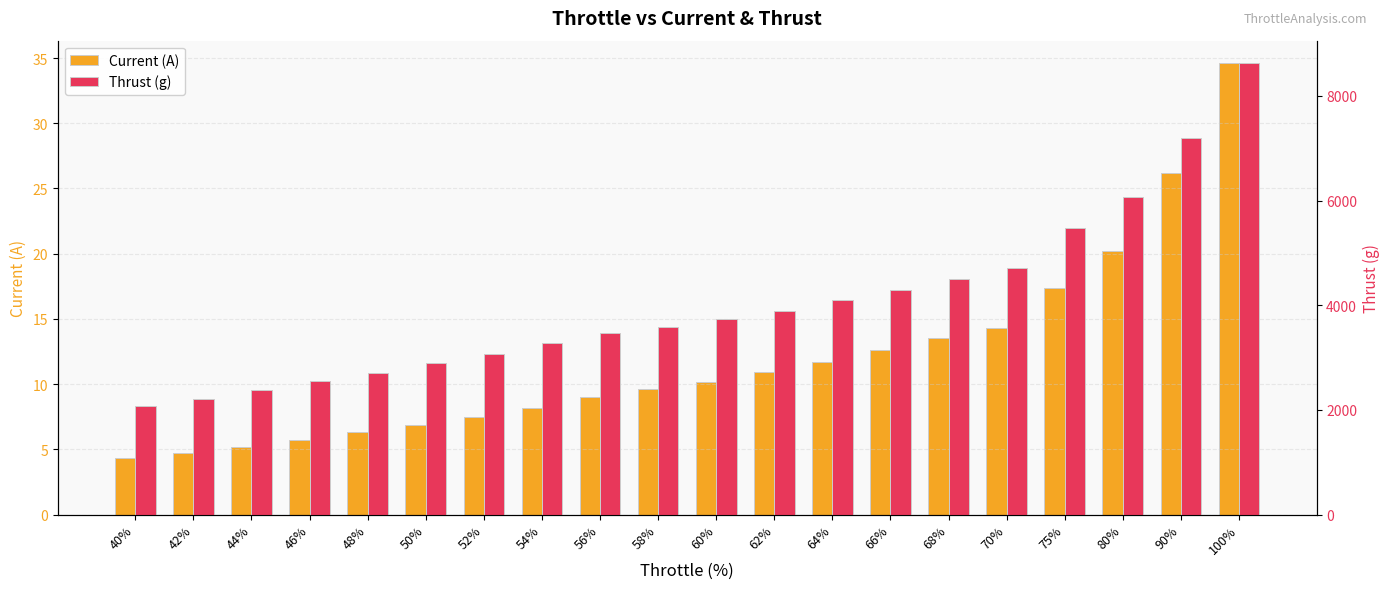

Where is Current (A) nearest to the value 19?

80%